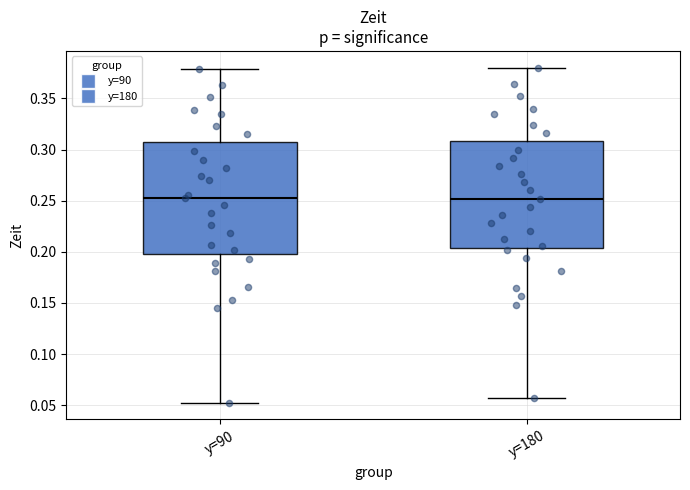

Reading left to right, read every box against the y-axis: the position of its median line, the range the box covers, and the ends of its whiskers. The values are not printed on the chart, so give them approximately, as read against the axis.

y=90: median 0.255, box 0.195 to 0.305, whiskers 0.050 to 0.380
y=180: median 0.250, box 0.205 to 0.310, whiskers 0.055 to 0.380